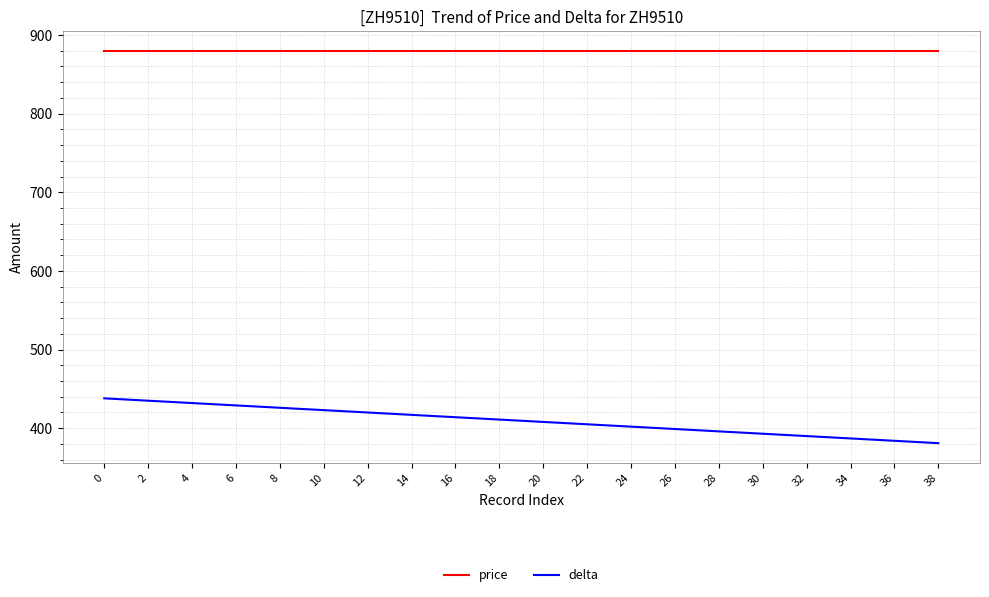

Which series has the largest total across all categories?

price